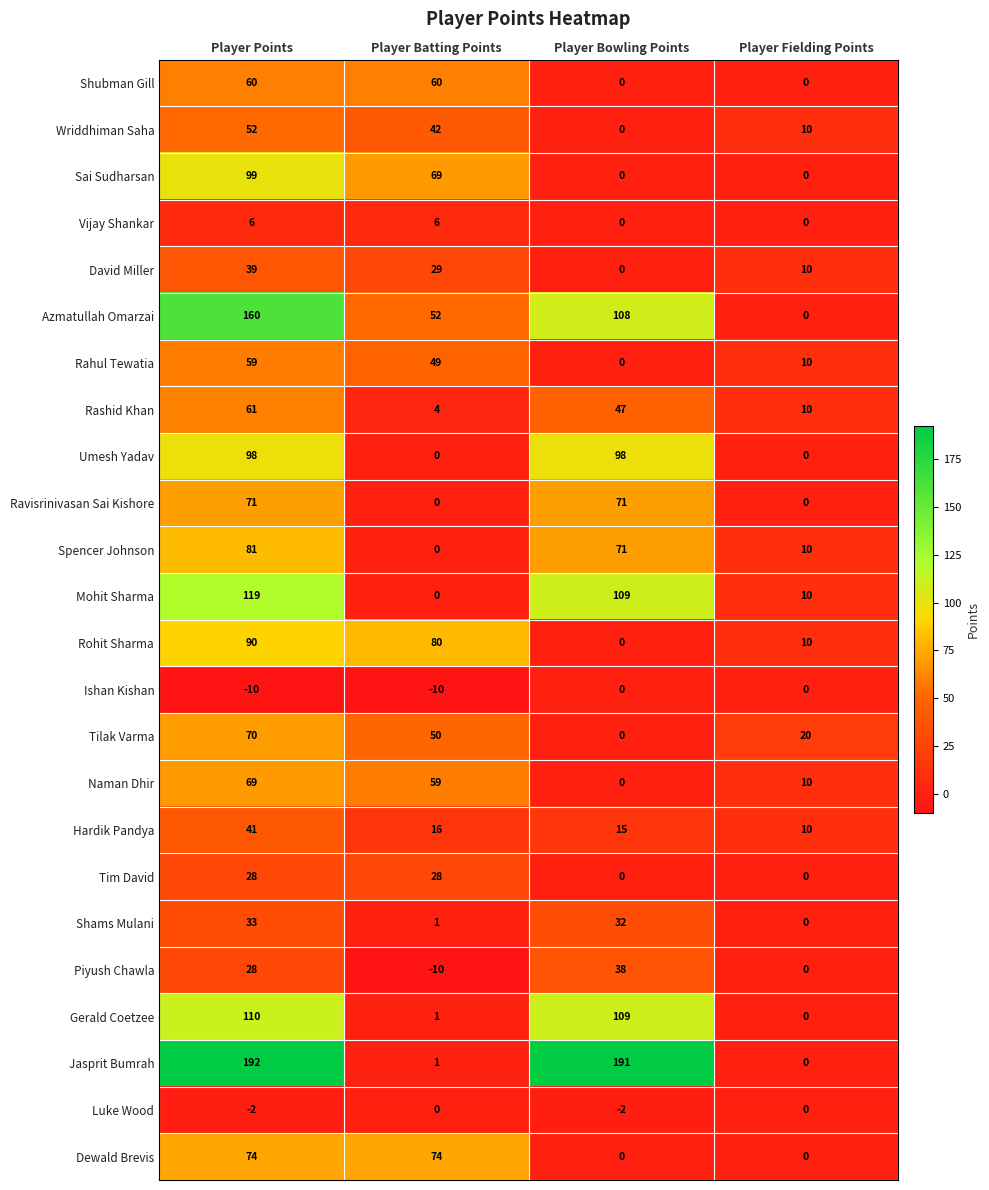

What is the maximum value for Rahul Tewatia?

59